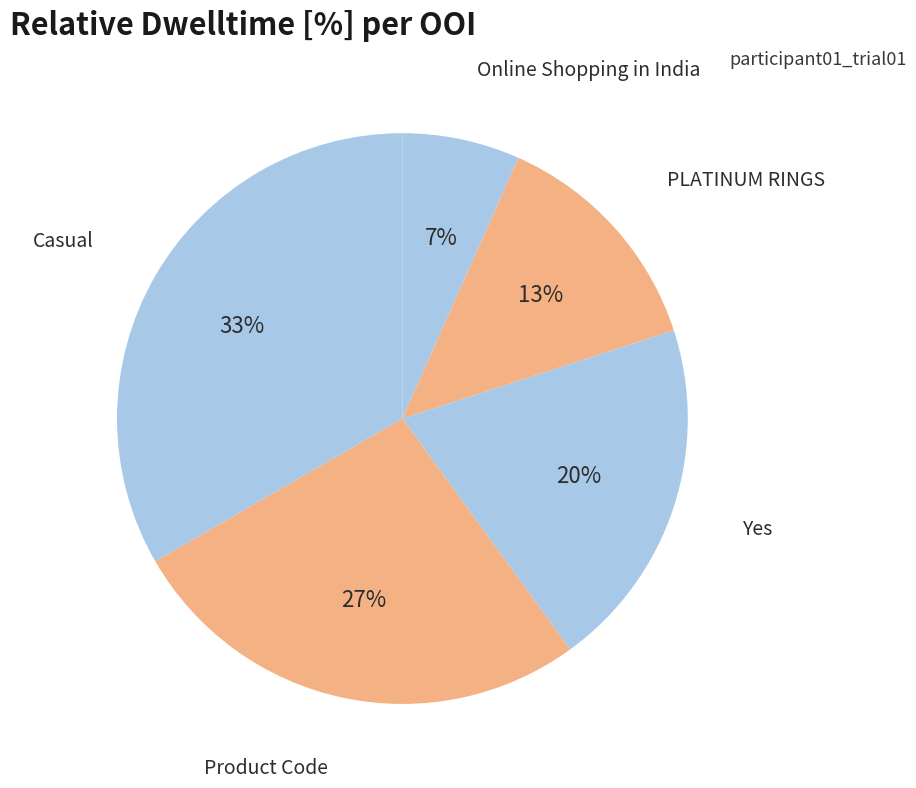

Combined, do Online Shopping in India and Casual account for over 50%?

No